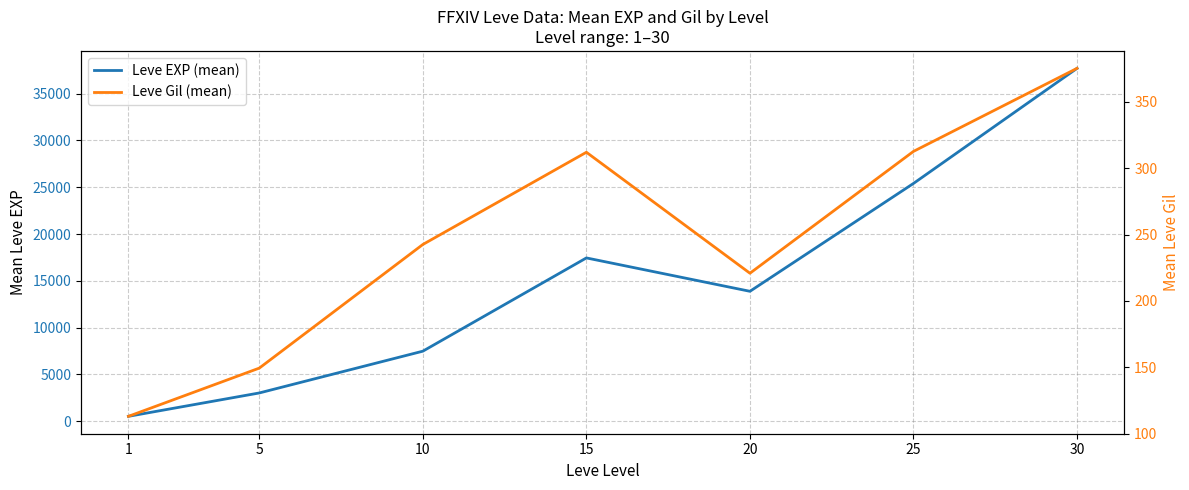

How many distinct data groups are displayed?

2